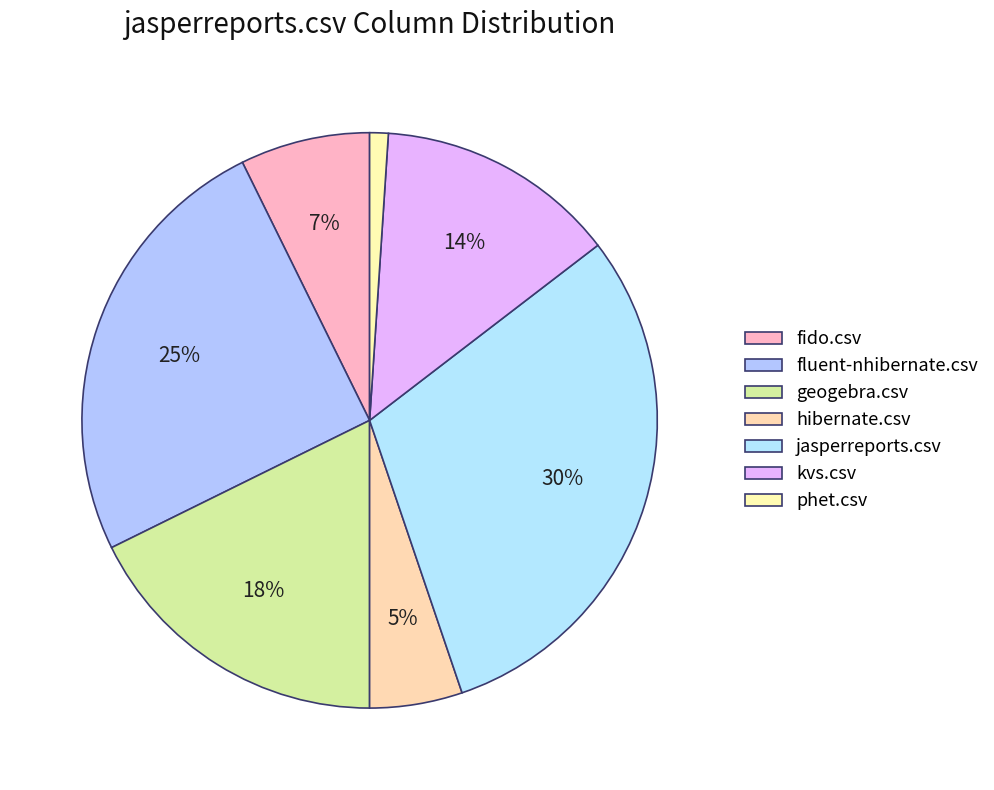

How much of the chart is everything except fido.csv?

92.7%